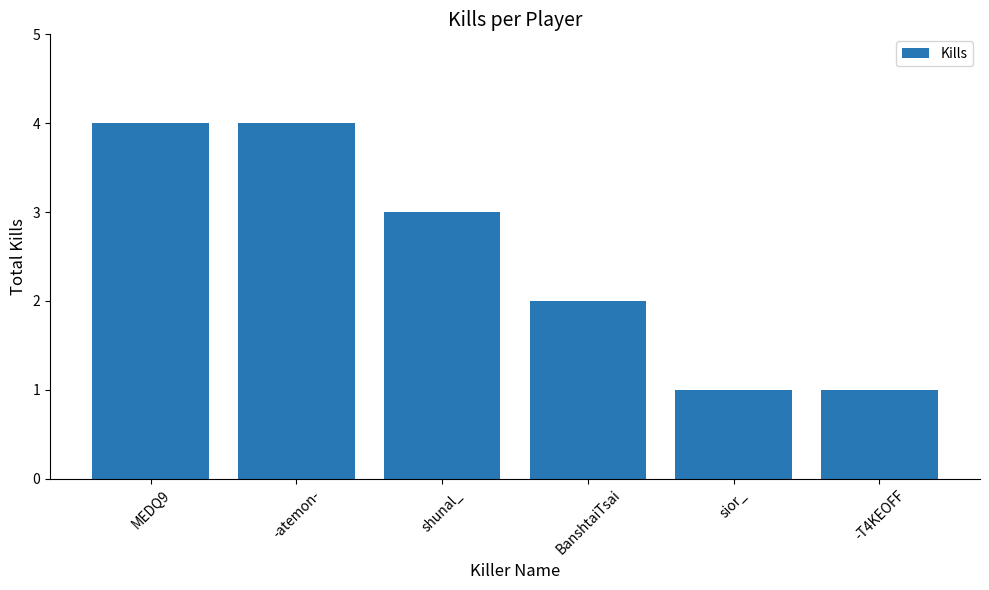

What is the difference between the second highest and second lowest values?

3